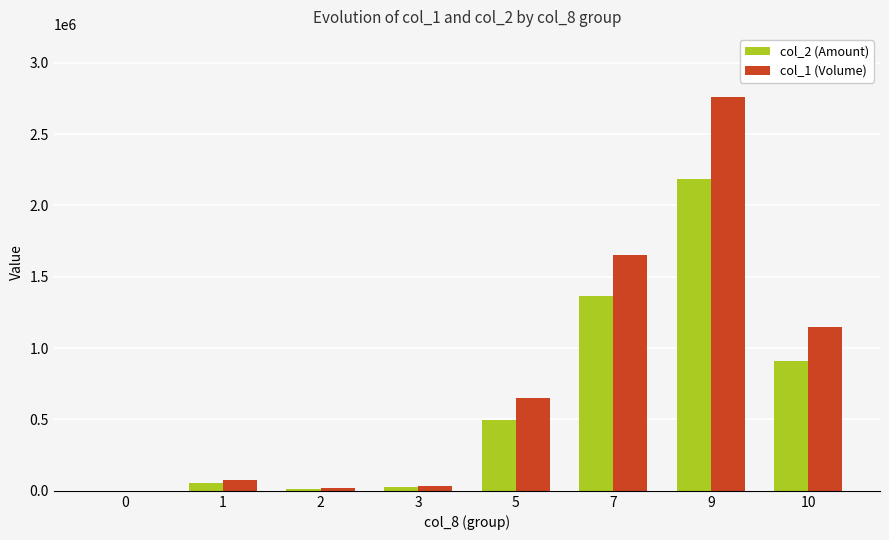

Reading left to right, what are all the values shown in this chart?

col_2 (Amount): 0=0	1=57800	2=14820	3=29220	5=495270	7=1365710	9=2181860	10=907150
col_1 (Volume): 0=0	1=73040	2=16380	3=37000	5=651000	7=1652000	9=2761000	10=1145000